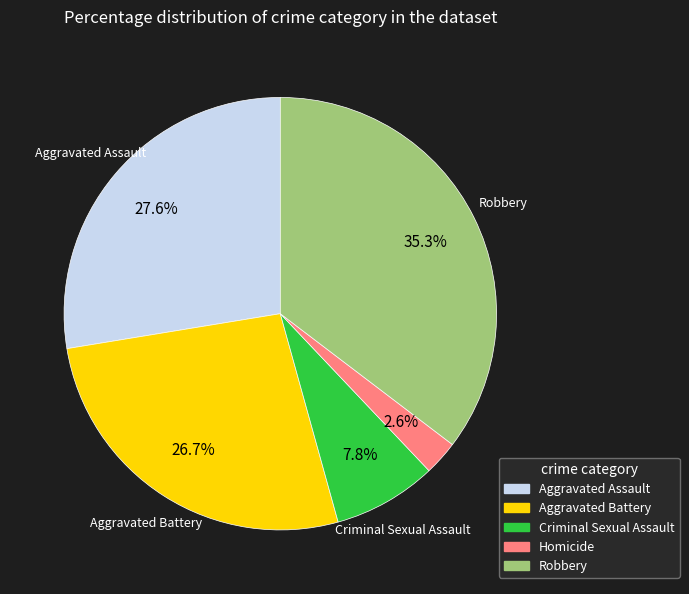

Which category has the smallest portion of the pie?

Homicide